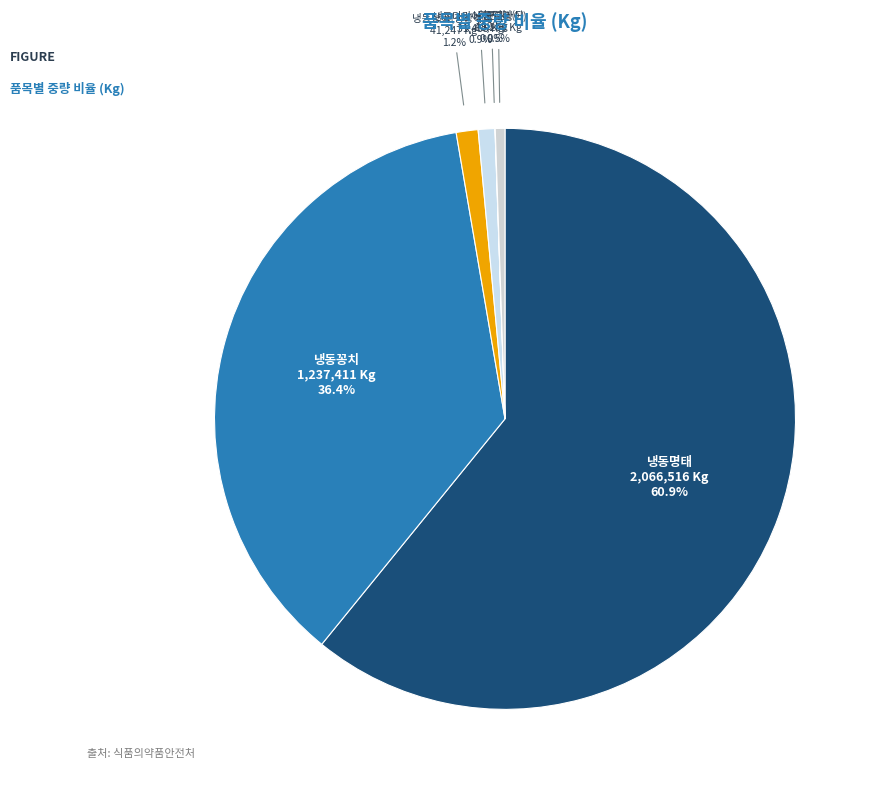

Which category accounts for the majority?

냉동명태